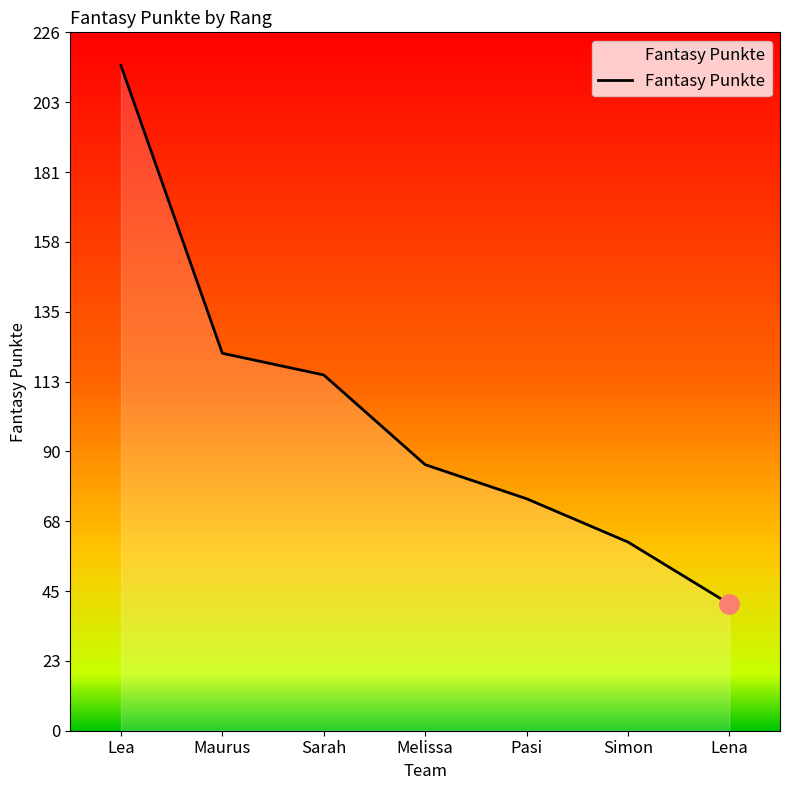

What is the difference between the maximum and second lowest values?

154